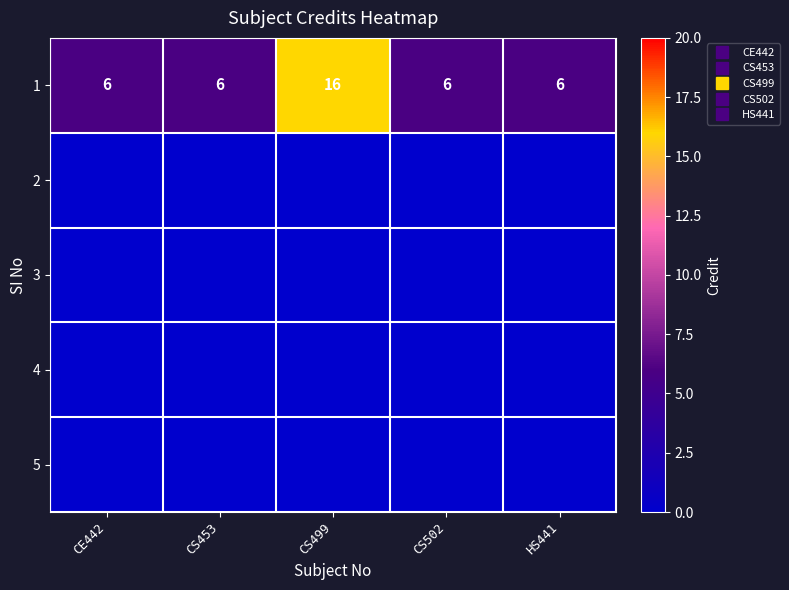

Rank the series at CS502 from highest to lowest value.

1, 2, 3, 4, 5